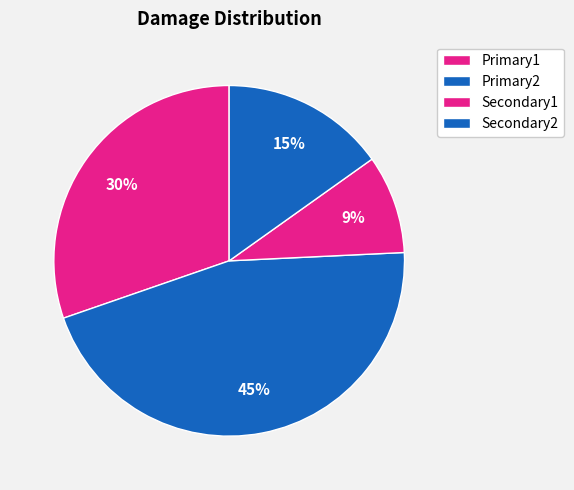

To the nearest percent, what is the difference between the largest and smallest slice percentages?

36%